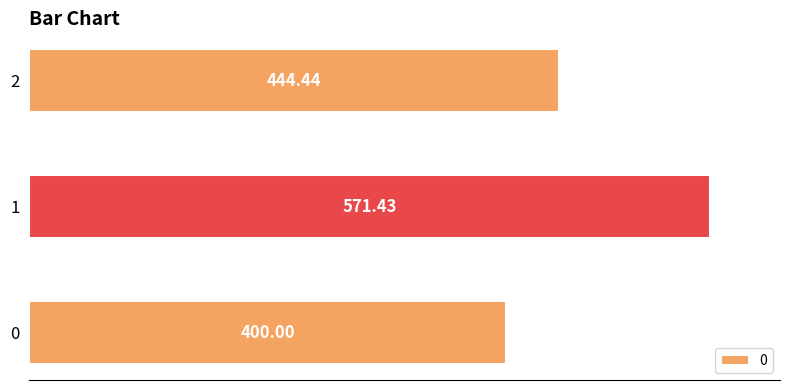

What is the average value?

472.0